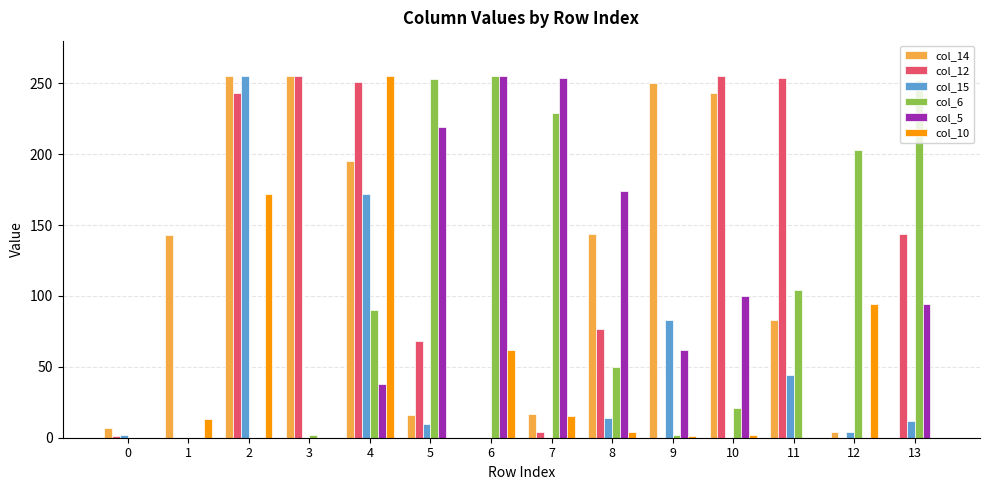

Is the value of col_6 at 1 greater than the value of col_10 at 4?

No